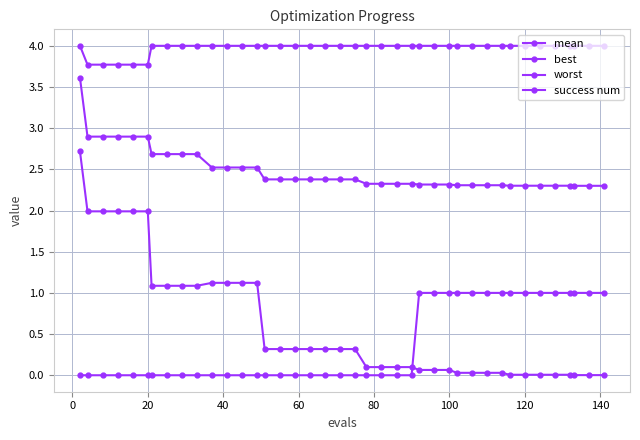

How many categories are shown in the chart?

40